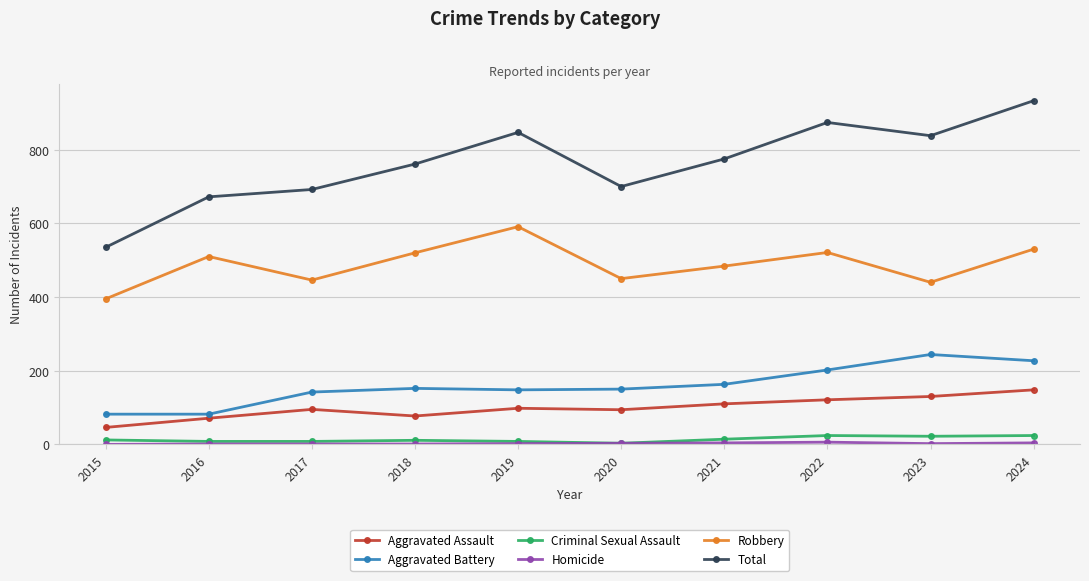

What is the total value across all series at 2023?

1676